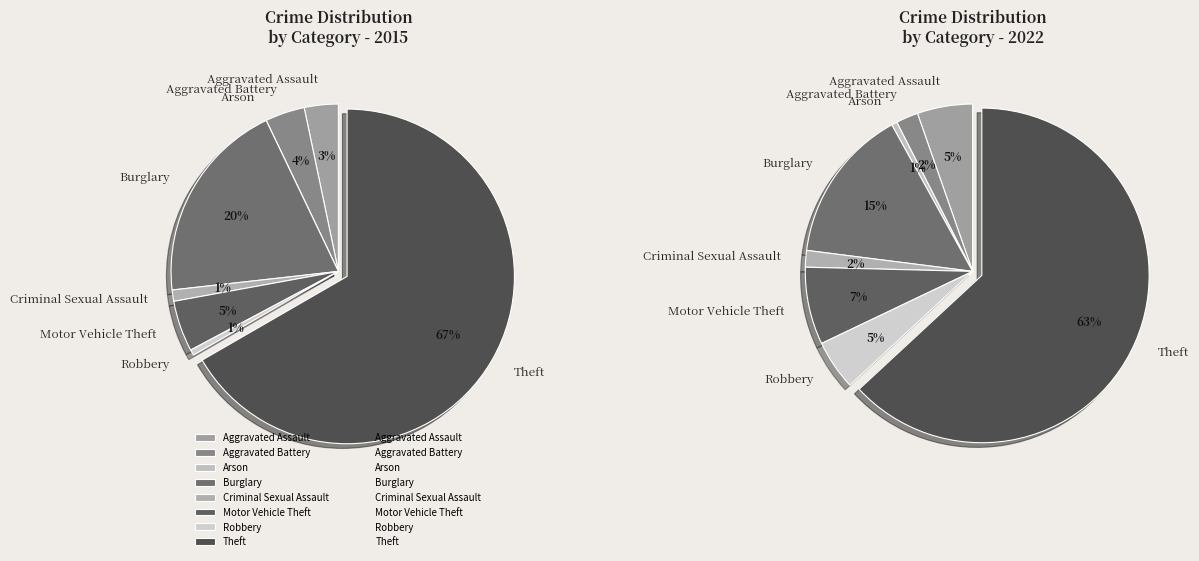

True or false: 3 accounts for 25% of the total.

False